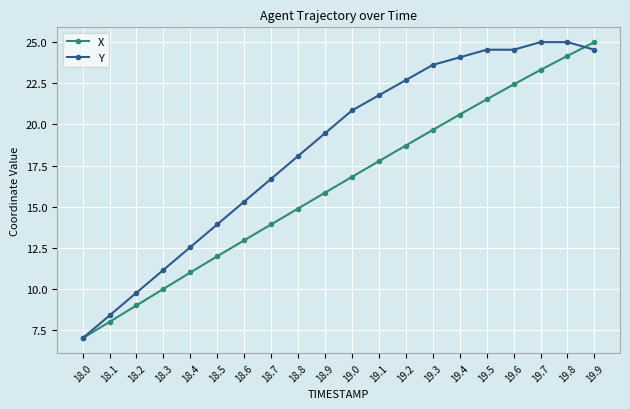

What position from the left is 18.9?

10